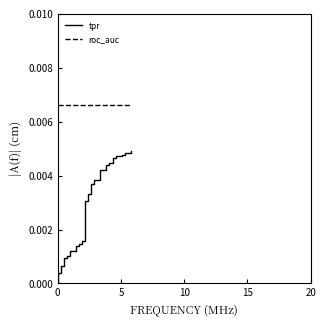

What are all the series names shown in the legend?

tpr, roc_auc